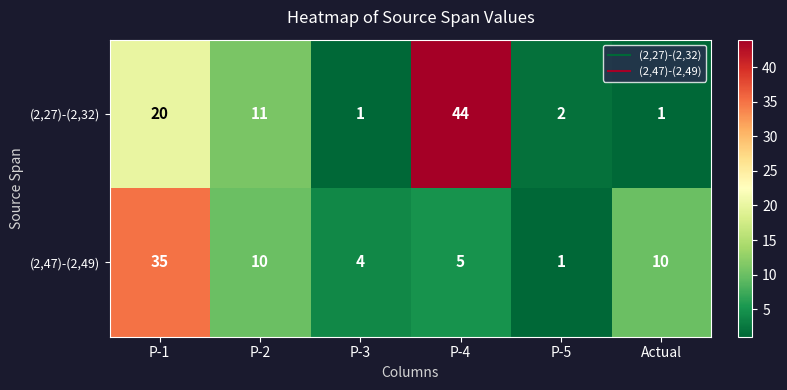

What is the greatest value displayed?

44